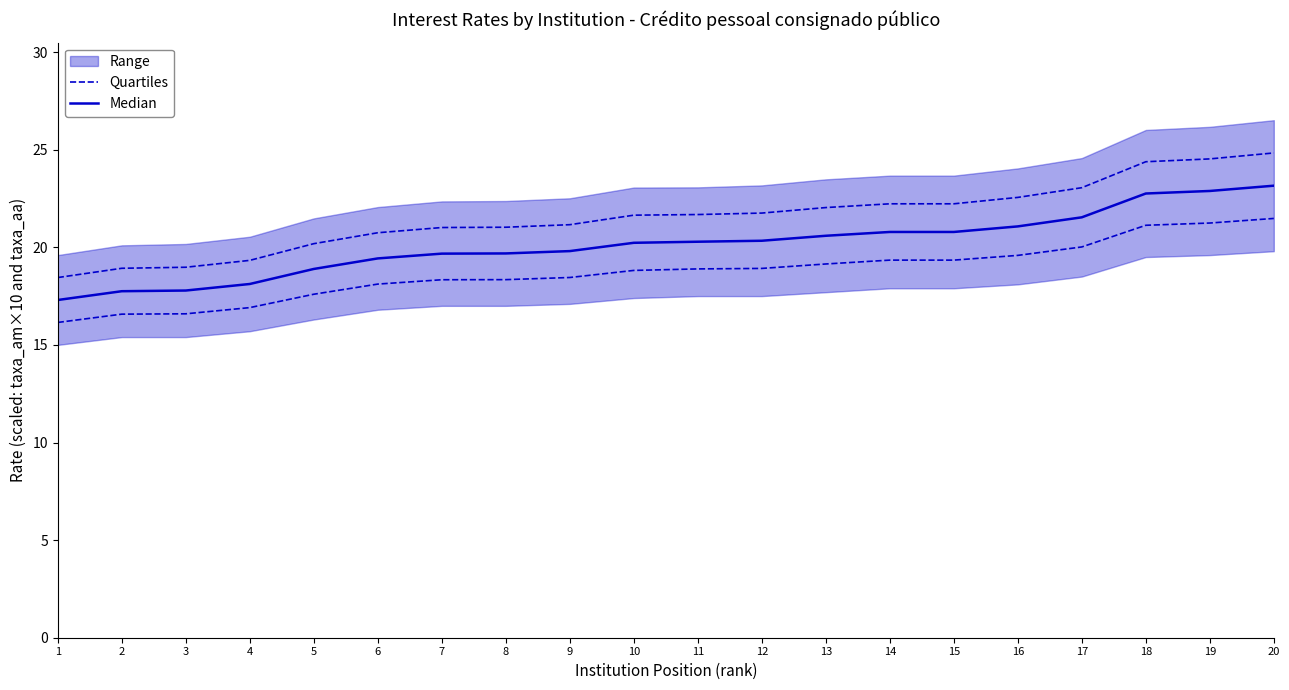

True or false: Quartiles and Median cross at least once.

False